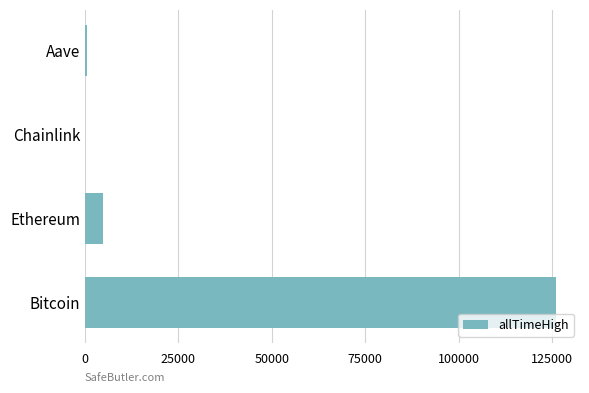

Does the chart contain stacked bars?

No